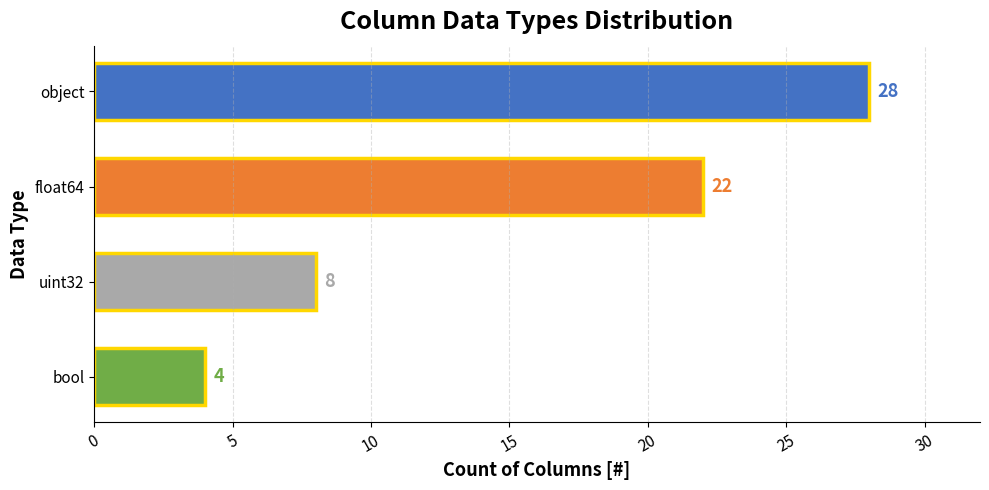

Approximately how many times larger is the value at bool compared to uint32?

0.5